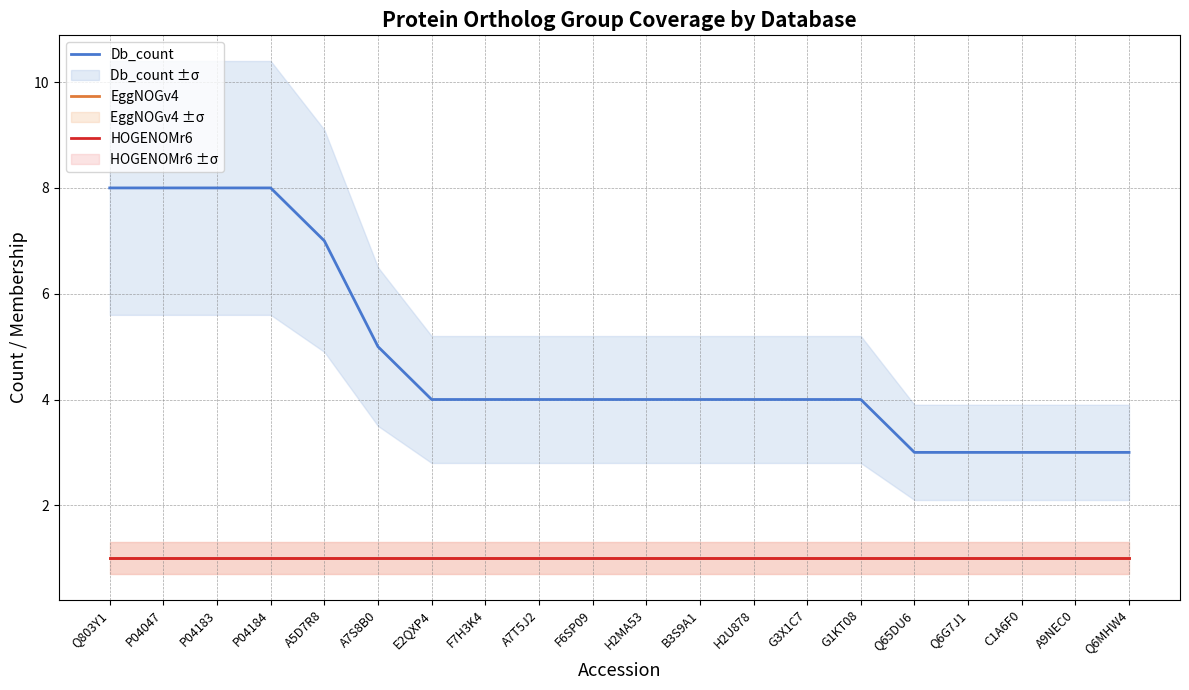

The value of Db_count at G3X1C7 is 7. True or false?

False